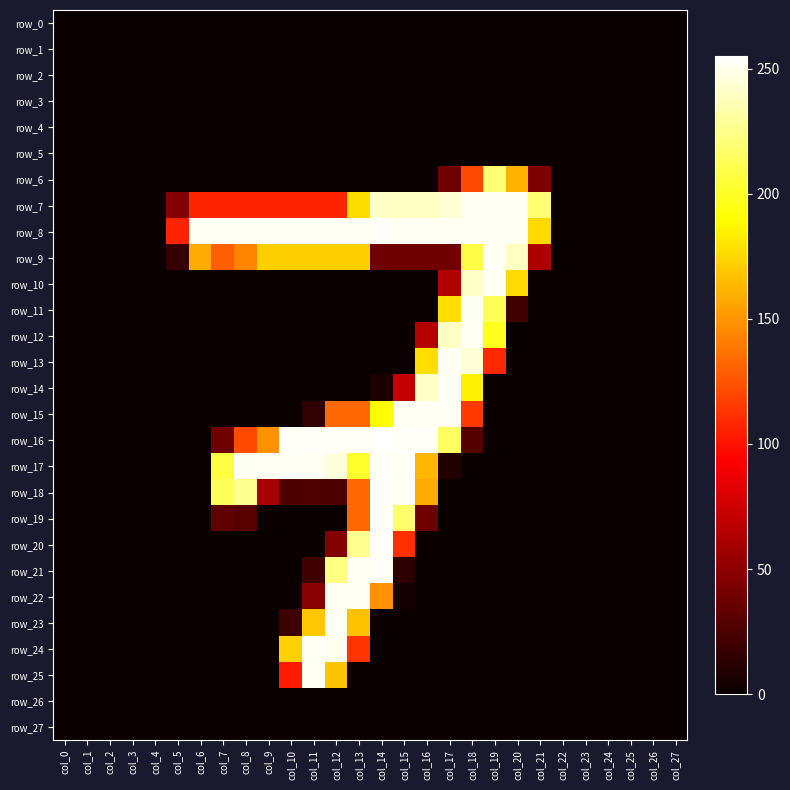

How many distinct data groups are displayed?

28